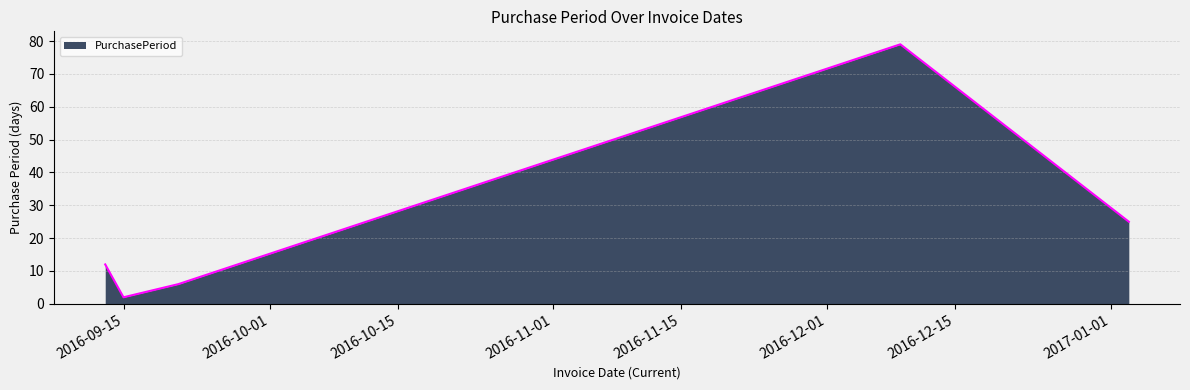

How many interior local valleys (lower than both neighbors) does the data have?

1